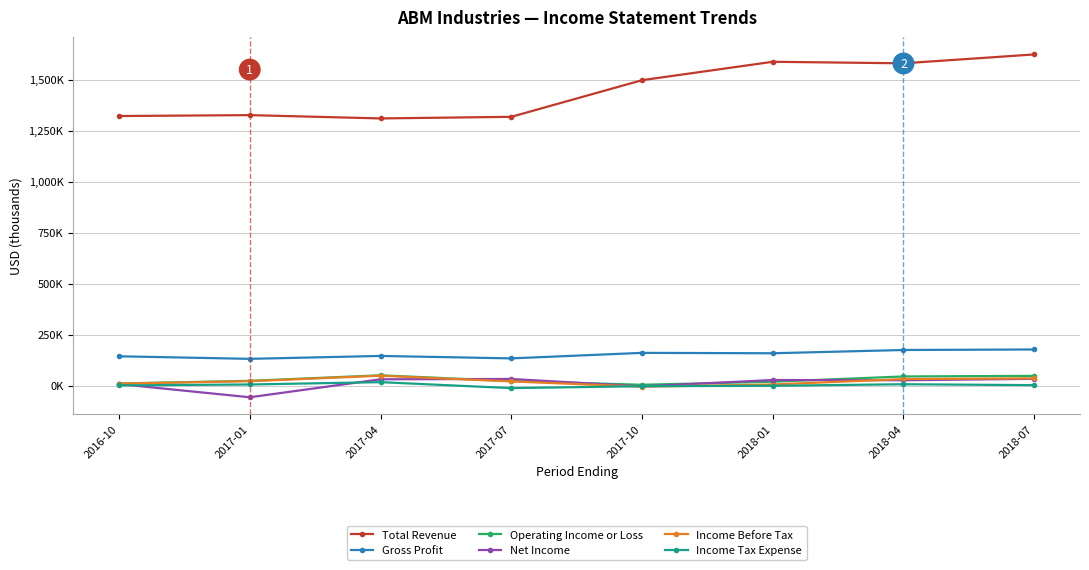

Reading left to right, transcribe all the data shown in this chart.

Total Revenue: 1322300	1326700	1310500	1318400	1498000	1588300	1580800	1624300
Gross Profit: 144100	131600	145900	133900	160900	159000	175000	177600
Operating Income or Loss: 10700	23800	51000	22600	4500	19500	45300	48100
Net Income: 7800	-56800	31300	32900	-3600	27800	26600	33600
Income Before Tax: 10300	22000	48900	21000	-5000	5800	32500	36100
Income Tax Expense: 1300	5900	17300	-11900	-2500	-500	7100	2600